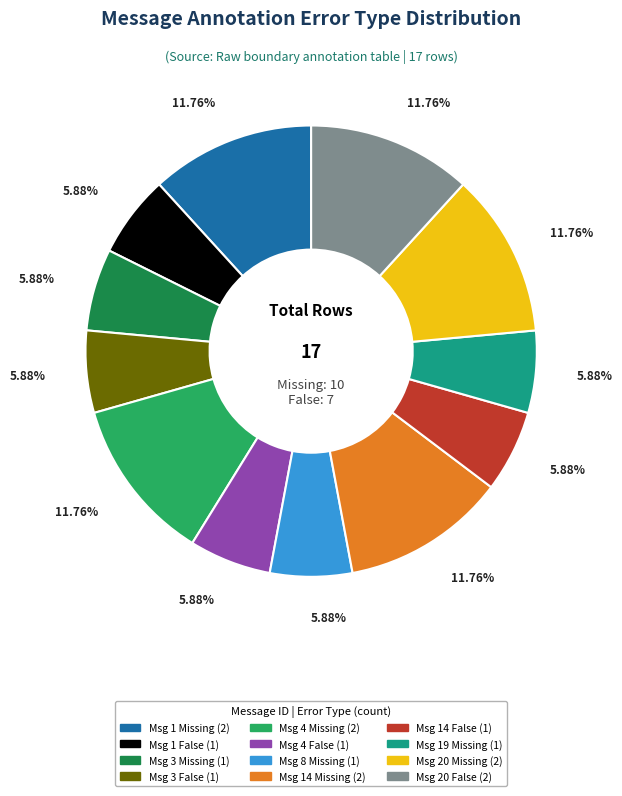

Is there any slice that represents more than half of the pie?

No